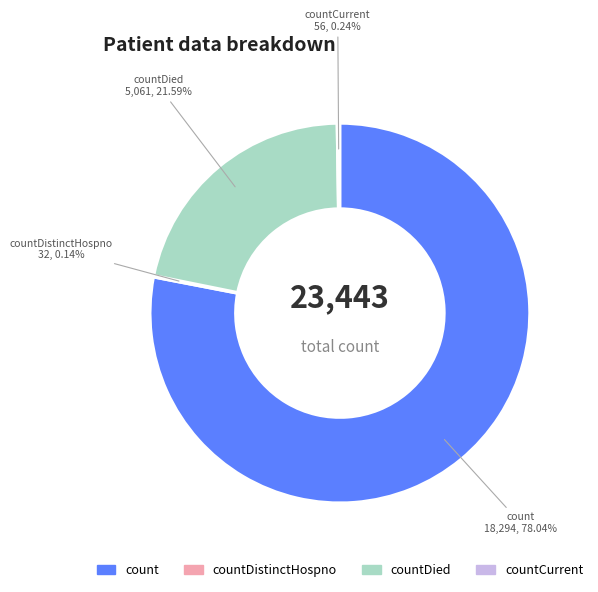

Is there a majority slice in this chart?

Yes